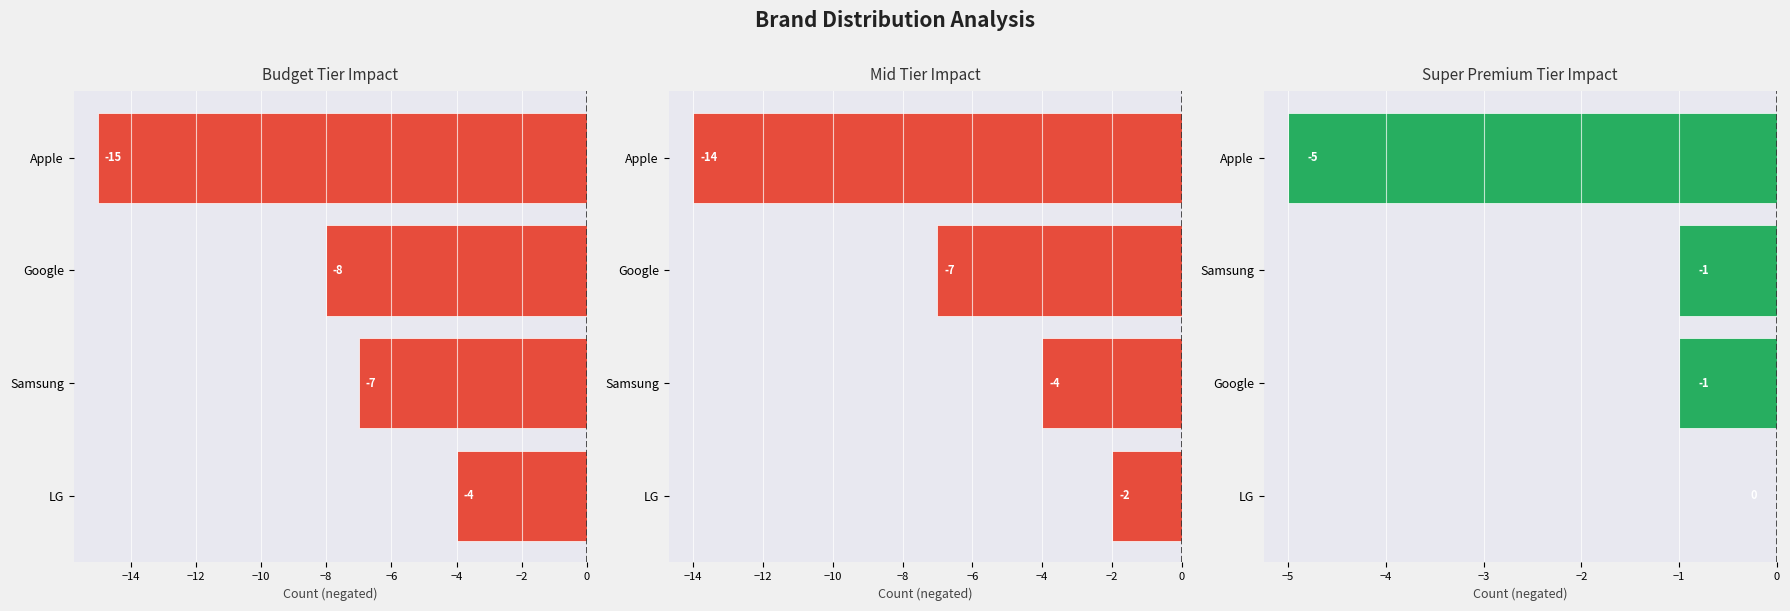

Rank the series by their maximum value, from lowest to highest.

Budget, Mid, Super Premium